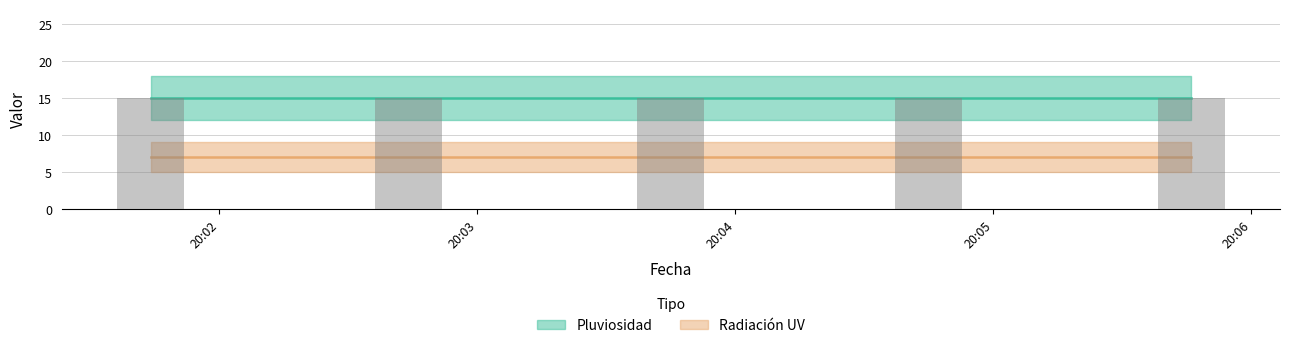

Rank the series by their average value, from highest to lowest.

Pluviosidad, Radiación UV